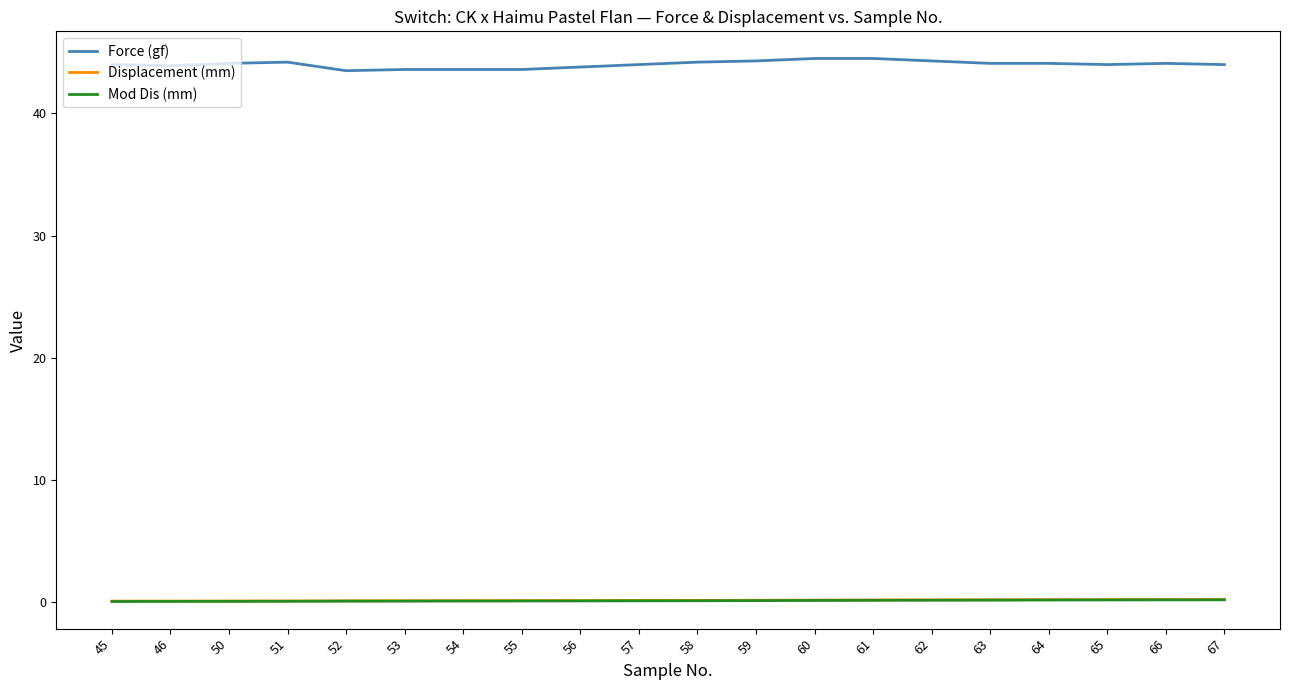

What is the greatest value displayed?

44.5